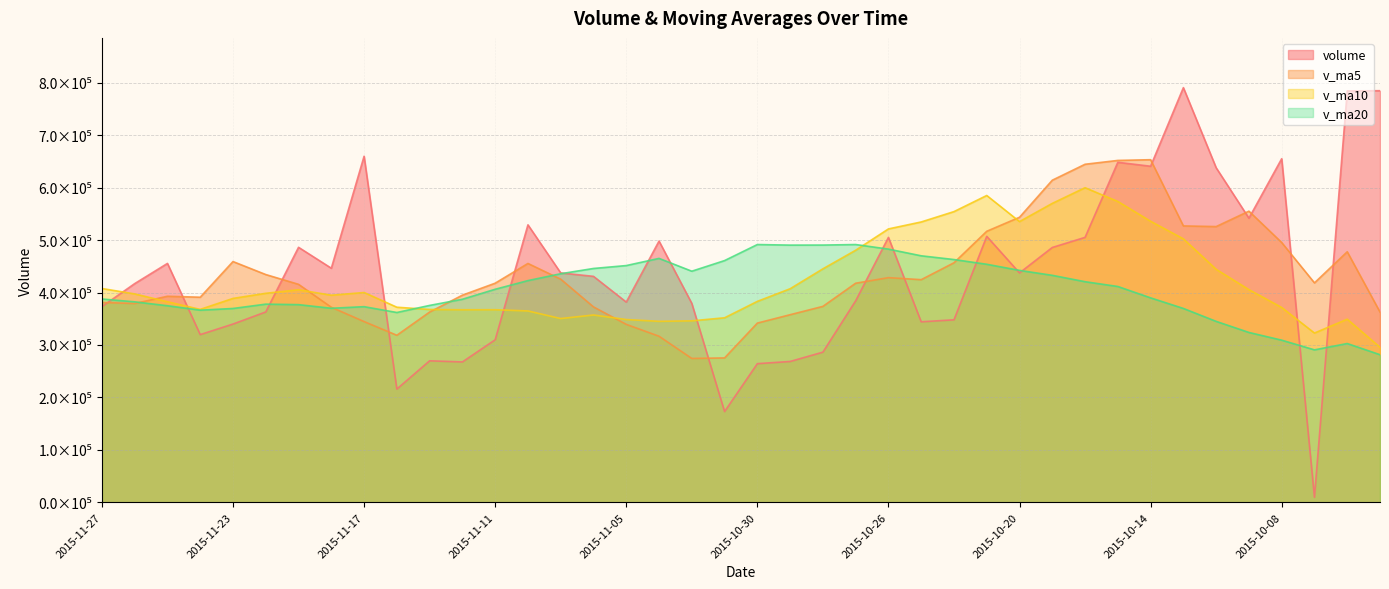

How many times do v_ma20 and v_ma5 cross each other?

5